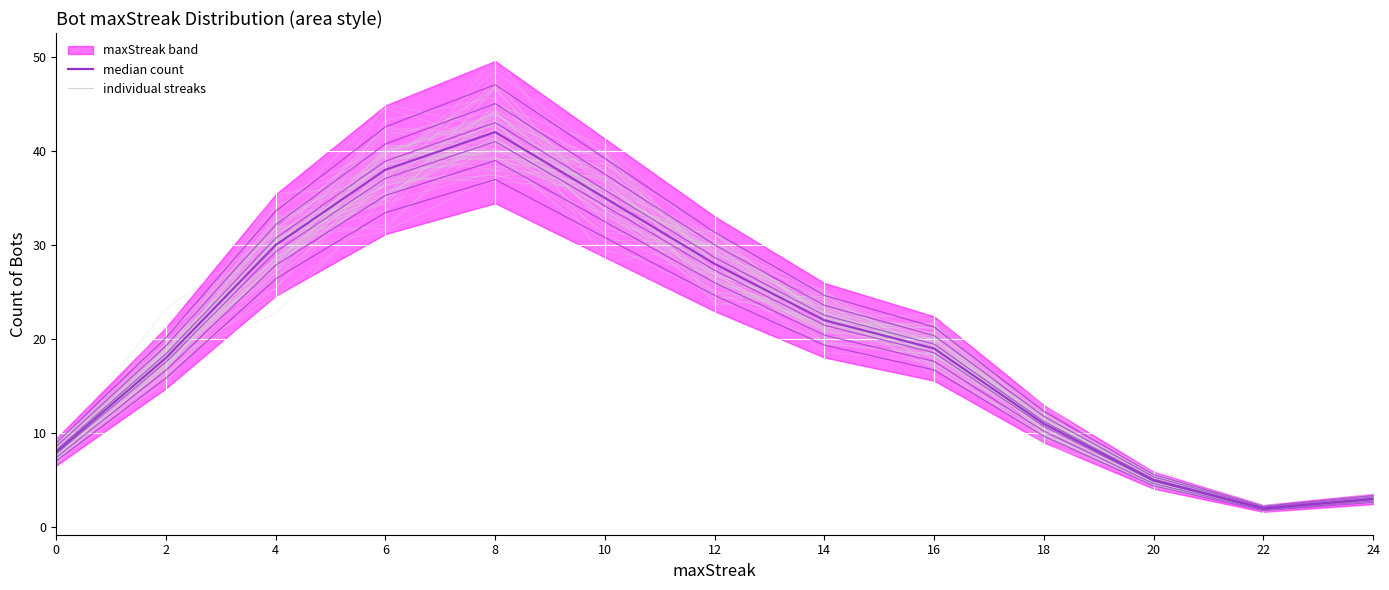

What is the difference between the second highest and second lowest values?

35